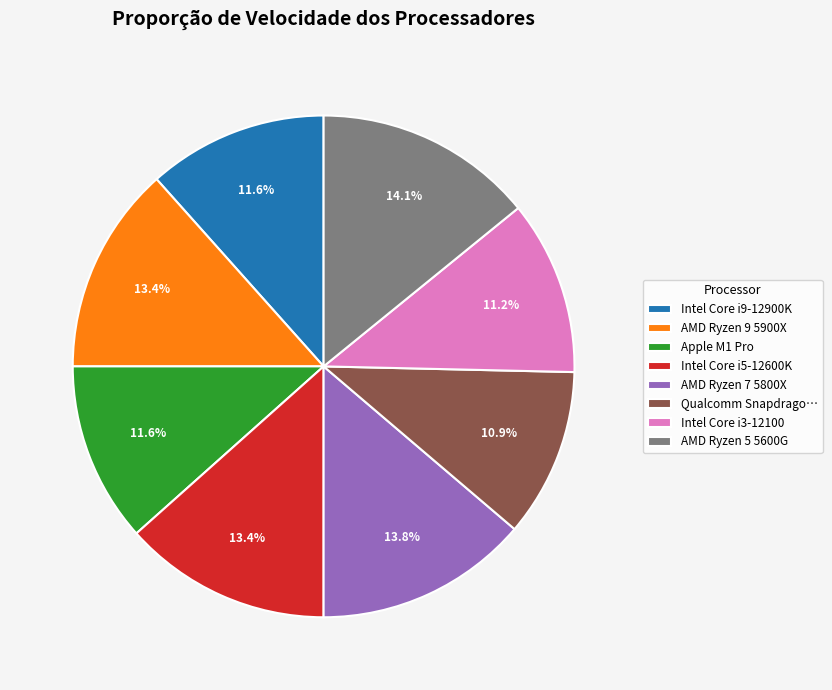

How many segments does this pie chart have?

8